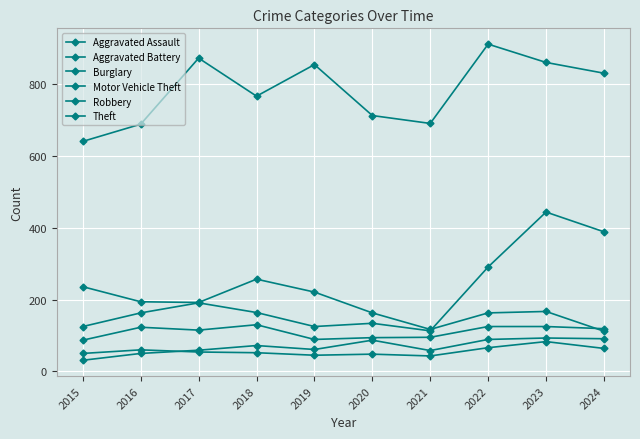

How many categories are shown in the chart?

10